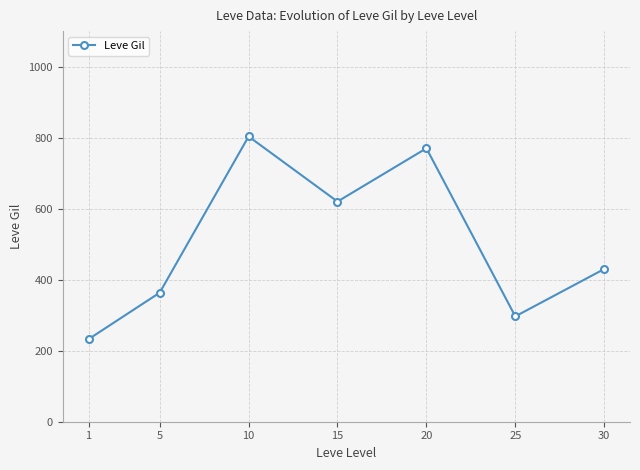

The chart shows a value of 506.3 at 20. True or false?

False